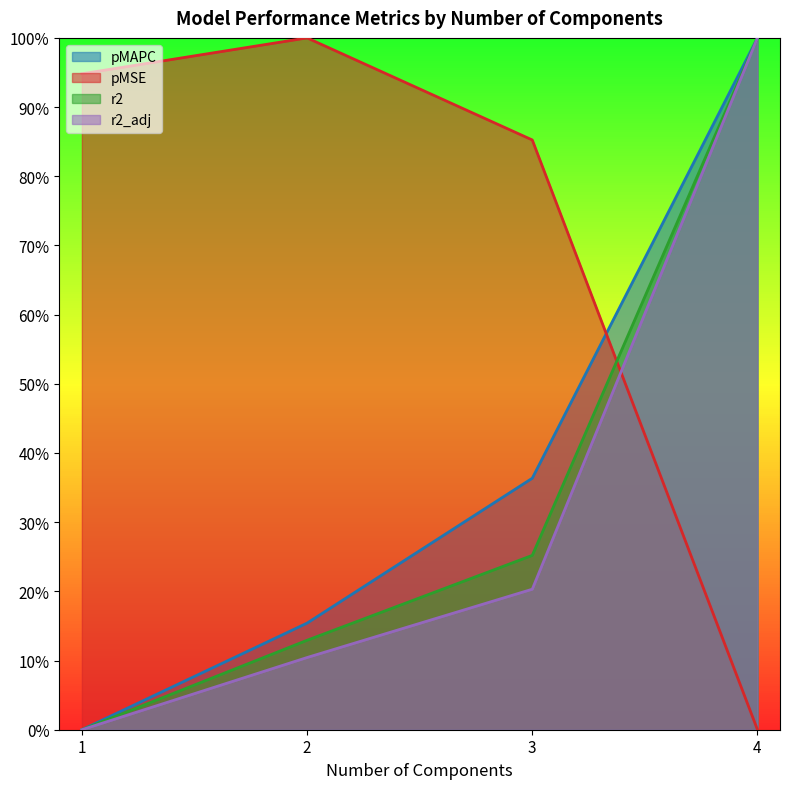

How many r2_adj values are between 0 and 1?

4